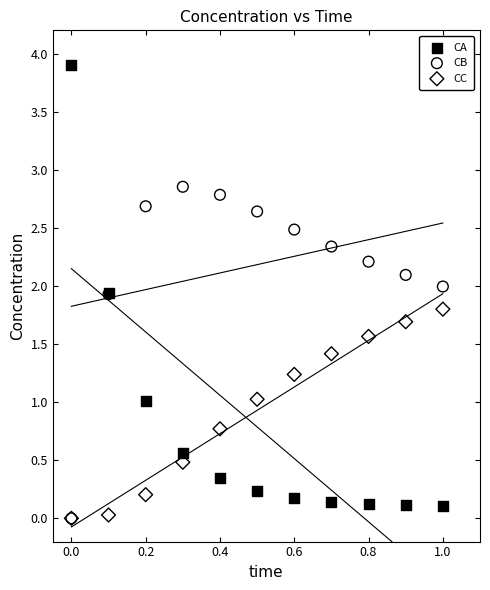

What are all the series names shown in the legend?

CA, CB, CC